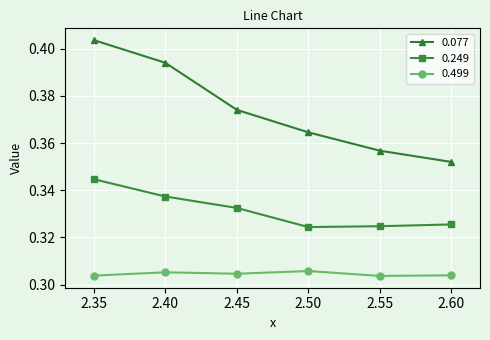

How many 0.499 values are between 0 and 1?

6